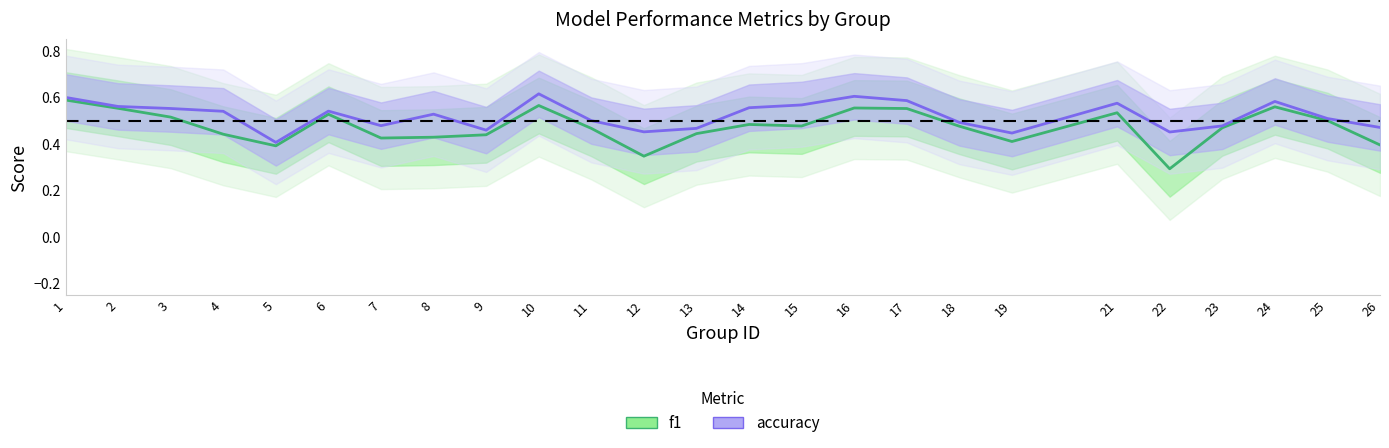

What is the total value across all series at 17?

1.1